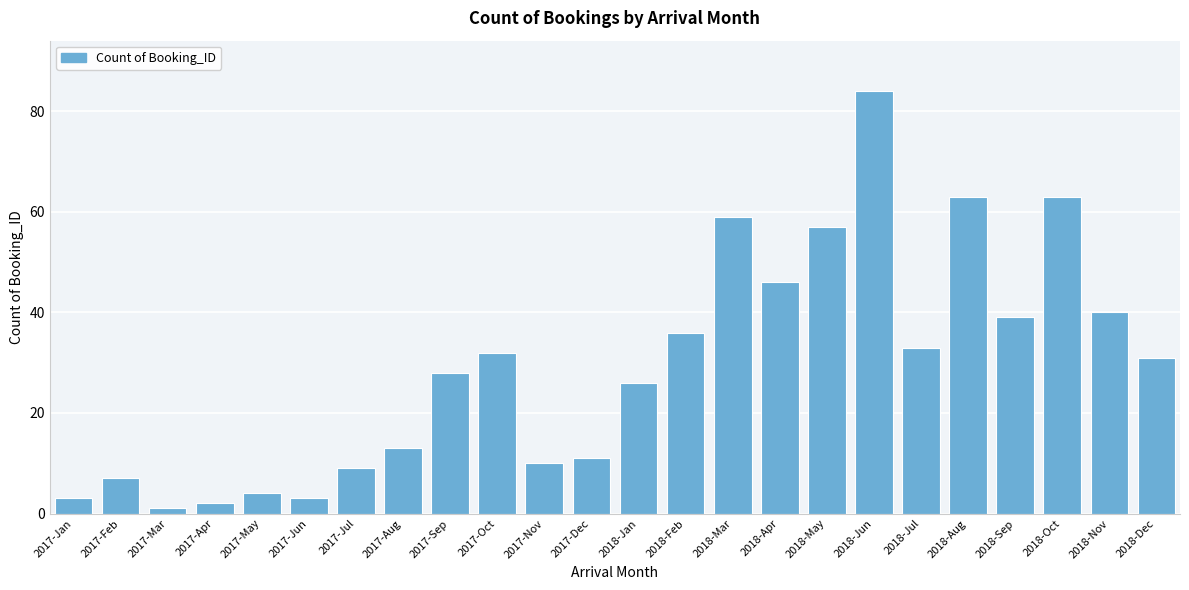

Reading right to left, list all the values displayed in this chart.

31	40	63	39	63	33	84	57	46	59	36	26	11	10	32	28	13	9	3	4	2	1	7	3